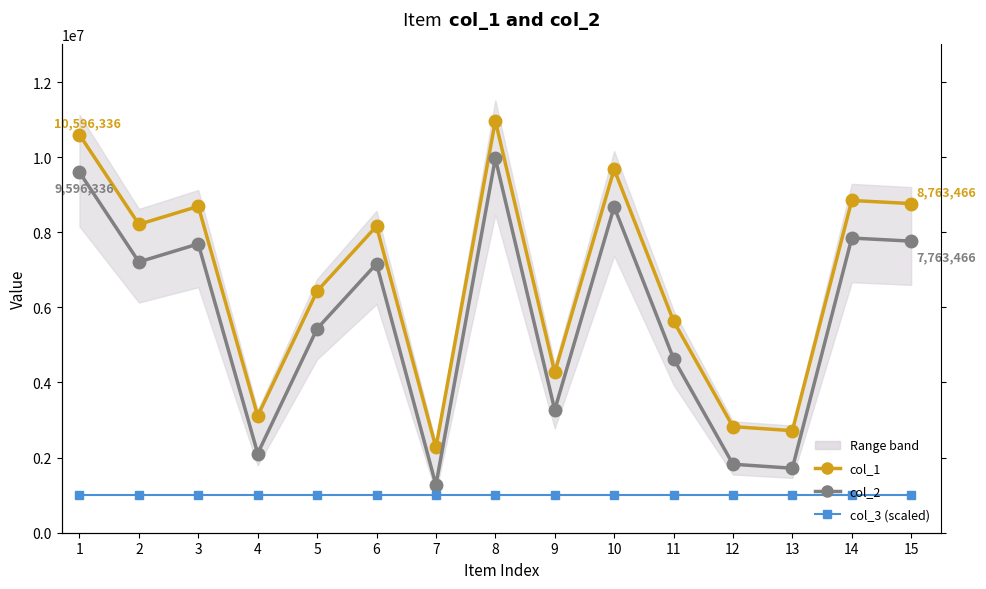

What is the greatest value displayed?

10966266